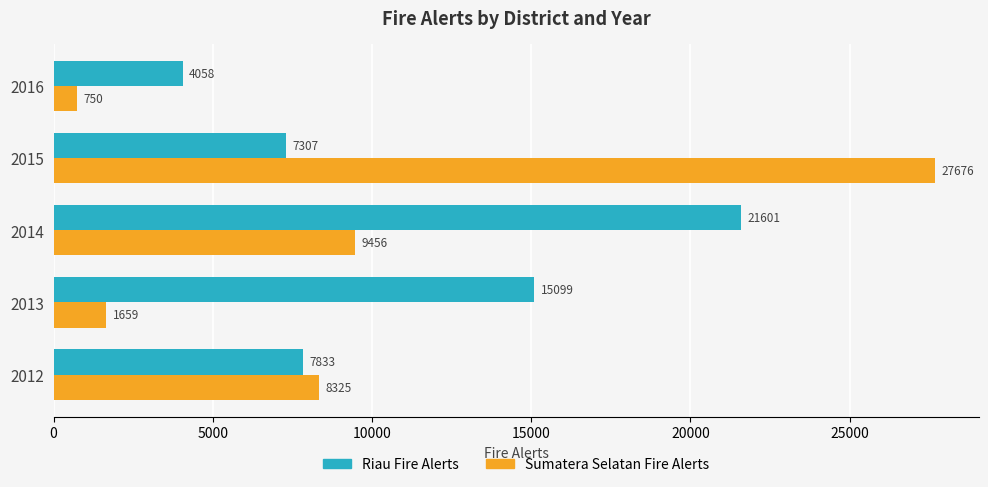

At which label does Sumatera Selatan Fire Alerts reach its peak?

2015